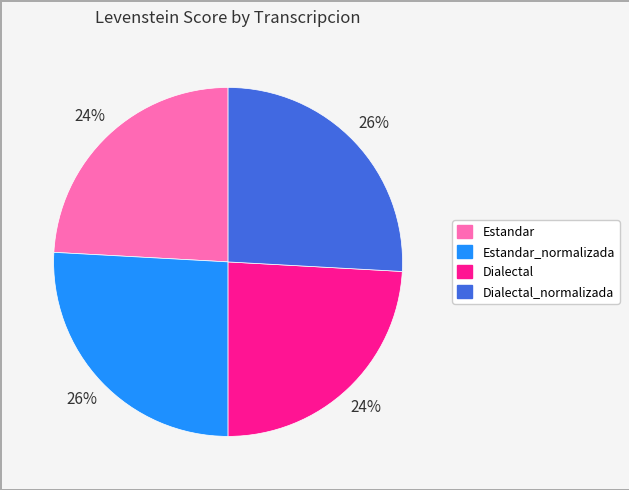

What is the ratio of the value at Estandar to the value at Dialectal?

1.0